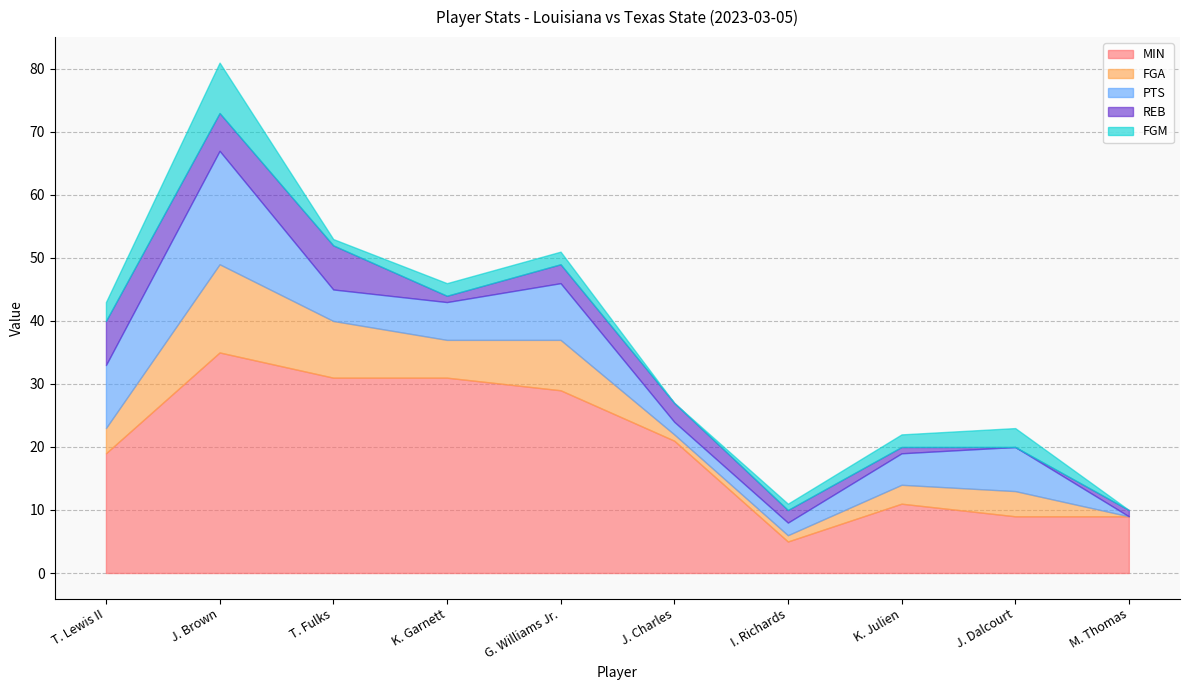

At K. Julien, list the series in order from largest to smallest.

MIN, PTS, FGA, FGM, REB